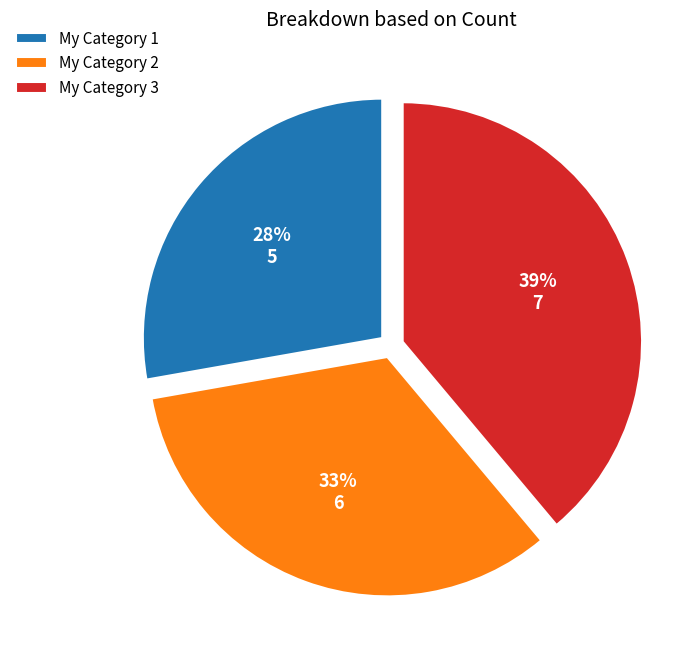

Is it true that My Category 1 is 21% of the pie?

False